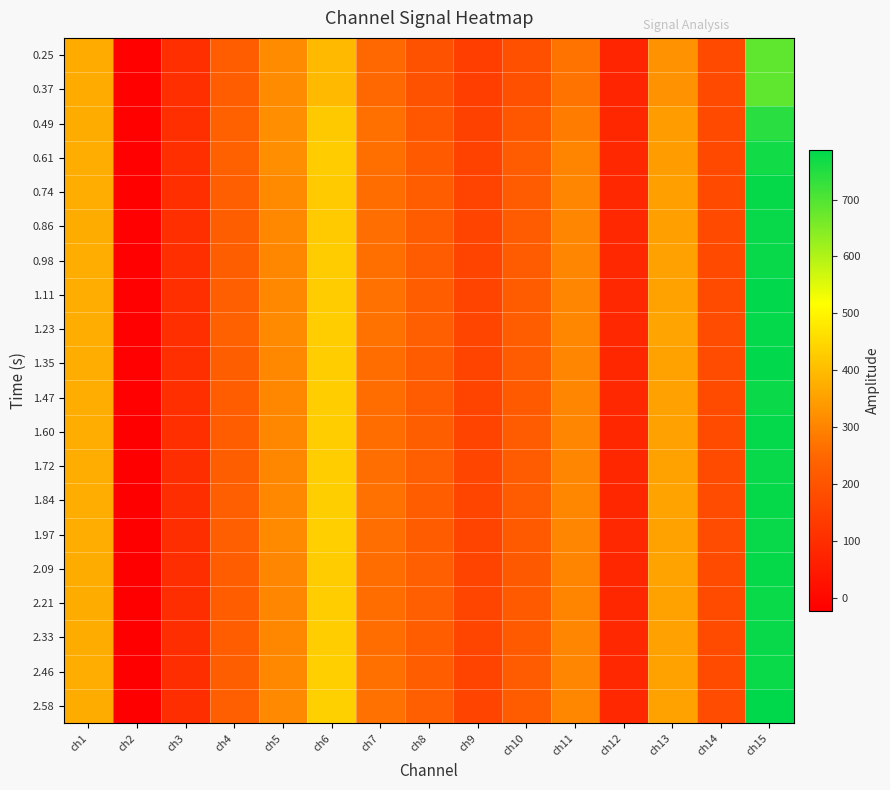

Reading left to right, transcribe all the data shown in this chart.

0.25: ch1=370	ch2=-16	ch3=103	ch4=225	ch5=315	ch6=395	ch7=250	ch8=195	ch9=144	ch10=191	ch11=271	ch12=78	ch13=326	ch14=175	ch15=685
0.37: ch1=370	ch2=-16	ch3=103	ch4=225	ch5=315	ch6=395	ch7=250	ch8=195	ch9=144	ch10=191	ch11=271	ch12=78	ch13=326	ch14=175	ch15=685
0.49: ch1=372	ch2=-16	ch3=103	ch4=236	ch5=318	ch6=422	ch7=266	ch8=207	ch9=152	ch10=205	ch11=287	ch12=82	ch13=344	ch14=174	ch15=744
0.61: ch1=373	ch2=-17	ch3=103	ch4=236	ch5=321	ch6=427	ch7=264	ch8=217	ch9=153	ch10=219	ch11=301	ch12=83	ch13=345	ch14=173	ch15=768
0.74: ch1=373	ch2=-16	ch3=104	ch4=230	ch5=312	ch6=424	ch7=259	ch8=224	ch9=157	ch10=220	ch11=304	ch12=83	ch13=348	ch14=175	ch15=780
0.86: ch1=372	ch2=-17	ch3=104	ch4=228	ch5=309	ch6=425	ch7=262	ch8=222	ch9=158	ch10=220	ch11=305	ch12=83	ch13=351	ch14=175	ch15=778
0.98: ch1=373	ch2=-18	ch3=105	ch4=227	ch5=307	ch6=427	ch7=264	ch8=218	ch9=159	ch10=219	ch11=306	ch12=84	ch13=352	ch14=176	ch15=778
1.11: ch1=373	ch2=-18	ch3=104	ch4=229	ch5=308	ch6=429	ch7=267	ch8=224	ch9=159	ch10=222	ch11=306	ch12=84	ch13=355	ch14=177	ch15=785
1.23: ch1=373	ch2=-17	ch3=104	ch4=232	ch5=312	ch6=431	ch7=269	ch8=229	ch9=161	ch10=224	ch11=307	ch12=83	ch13=357	ch14=178	ch15=781
1.35: ch1=373	ch2=-19	ch3=103	ch4=226	ch5=308	ch6=430	ch7=261	ch8=223	ch9=160	ch10=218	ch11=303	ch12=82	ch13=355	ch14=178	ch15=784
1.47: ch1=373	ch2=-19	ch3=102	ch4=225	ch5=307	ch6=431	ch7=259	ch8=218	ch9=158	ch10=216	ch11=303	ch12=83	ch13=353	ch14=177	ch15=775
1.60: ch1=373	ch2=-20	ch3=102	ch4=225	ch5=307	ch6=431	ch7=260	ch8=226	ch9=159	ch10=219	ch11=305	ch12=82	ch13=353	ch14=177	ch15=781
1.72: ch1=373	ch2=-22	ch3=101	ch4=227	ch5=307	ch6=431	ch7=263	ch8=231	ch9=161	ch10=220	ch11=306	ch12=82	ch13=354	ch14=177	ch15=778
1.84: ch1=373	ch2=-21	ch3=101	ch4=229	ch5=309	ch6=432	ch7=267	ch8=224	ch9=162	ch10=220	ch11=307	ch12=82	ch13=356	ch14=178	ch15=780
1.97: ch1=373	ch2=-21	ch3=101	ch4=229	ch5=312	ch6=434	ch7=263	ch8=222	ch9=158	ch10=217	ch11=303	ch12=83	ch13=355	ch14=178	ch15=778
2.09: ch1=372	ch2=-22	ch3=99	ch4=224	ch5=306	ch6=429	ch7=260	ch8=229	ch9=160	ch10=215	ch11=301	ch12=82	ch13=356	ch14=177	ch15=780
2.21: ch1=372	ch2=-23	ch3=101	ch4=224	ch5=306	ch6=431	ch7=260	ch8=231	ch9=161	ch10=217	ch11=302	ch12=82	ch13=354	ch14=177	ch15=776
2.33: ch1=371	ch2=-22	ch3=100	ch4=225	ch5=307	ch6=430	ch7=261	ch8=225	ch9=161	ch10=217	ch11=305	ch12=83	ch13=353	ch14=177	ch15=778
2.46: ch1=373	ch2=-21	ch3=100	ch4=228	ch5=309	ch6=433	ch7=265	ch8=225	ch9=160	ch10=218	ch11=306	ch12=83	ch13=354	ch14=177	ch15=777
2.58: ch1=371	ch2=-21	ch3=100	ch4=231	ch5=310	ch6=435	ch7=268	ch8=231	ch9=160	ch10=221	ch11=307	ch12=83	ch13=354	ch14=178	ch15=787